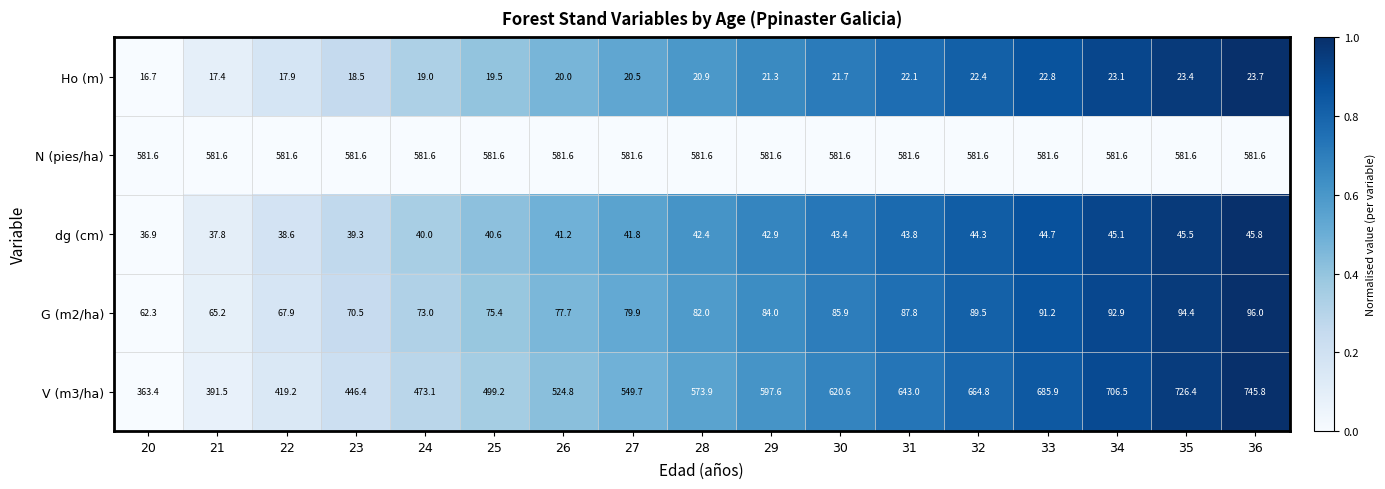

Which category has the highest value in the Ho (m) series?

36